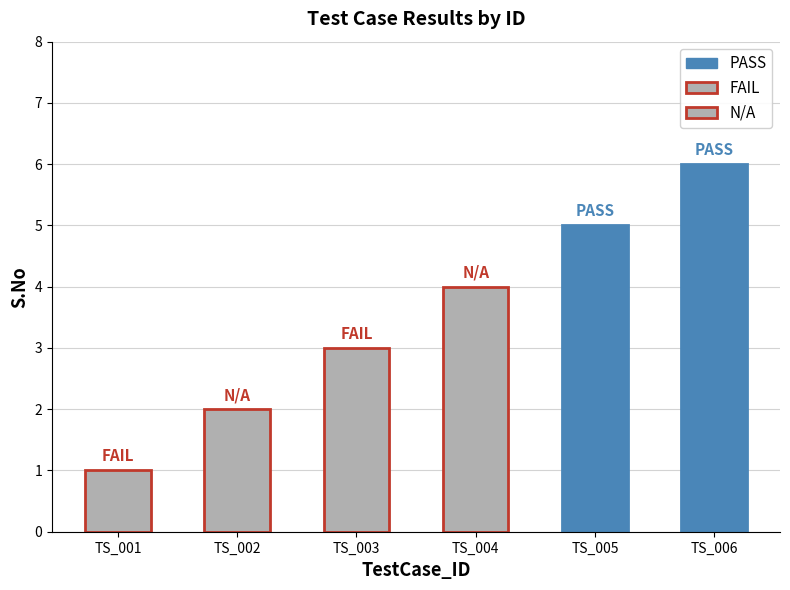

Rank the categories by value from lowest to highest.

TS_001, TS_002, TS_003, TS_004, TS_005, TS_006